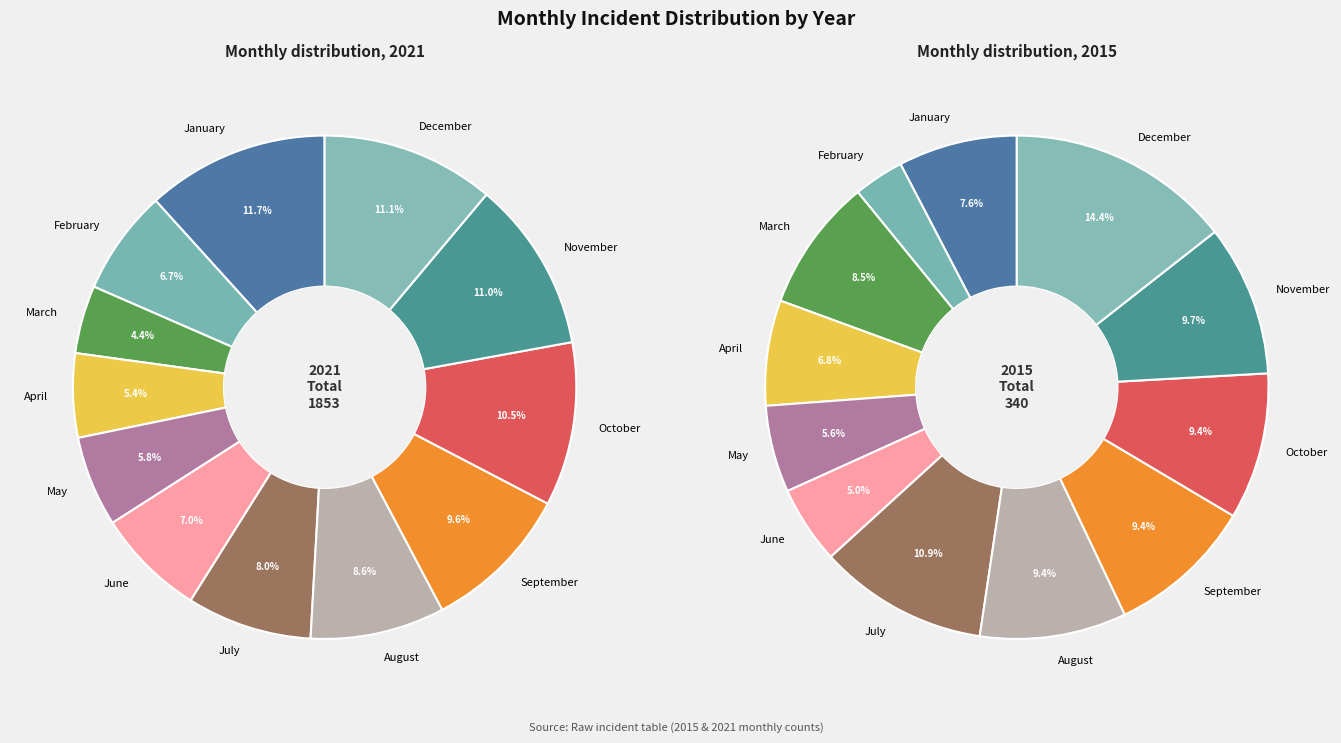

Which series has the largest range (max minus min)?

2021